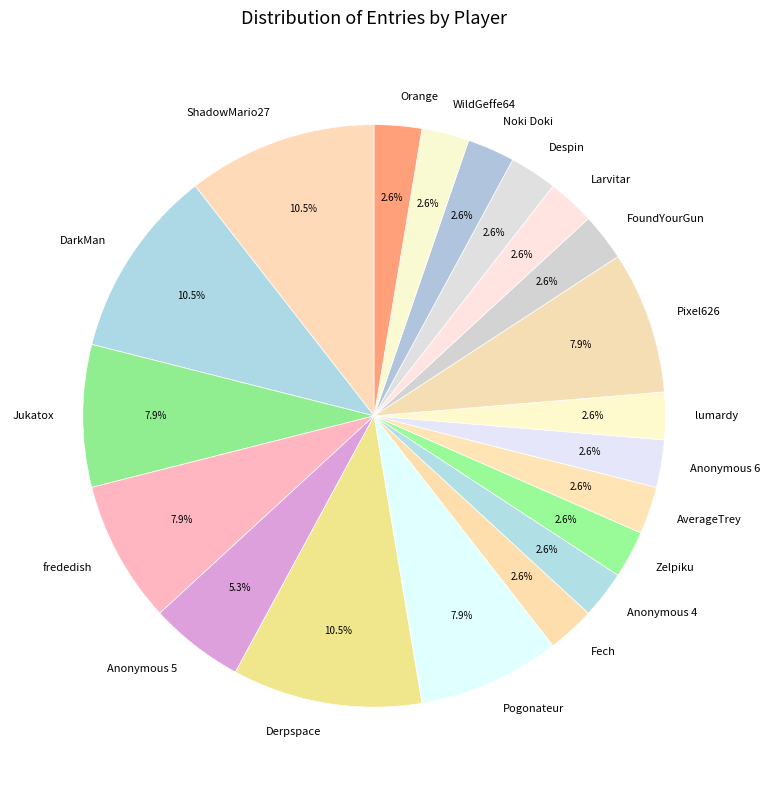

What portion of the pie excludes AverageTrey?

97.4%